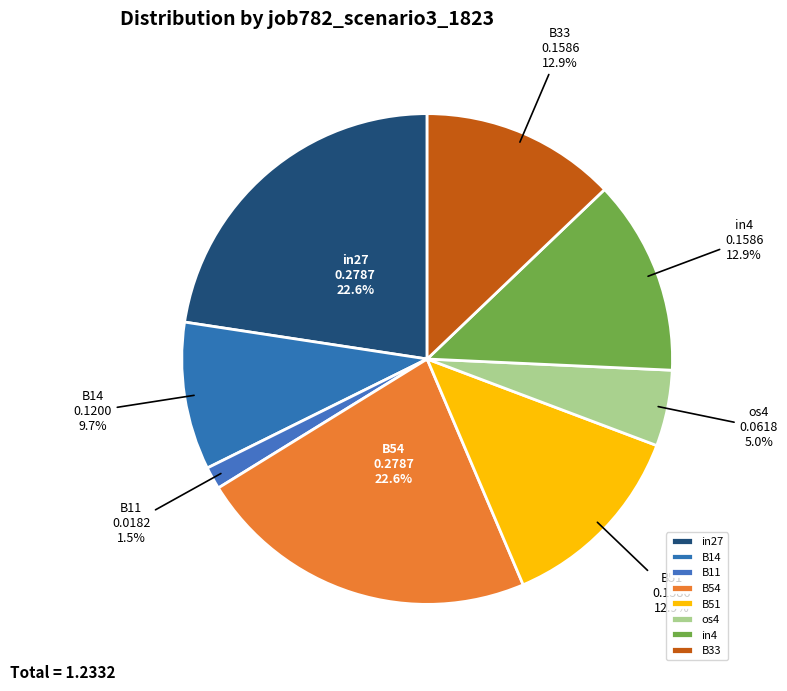

Which slice is the smallest?

B11